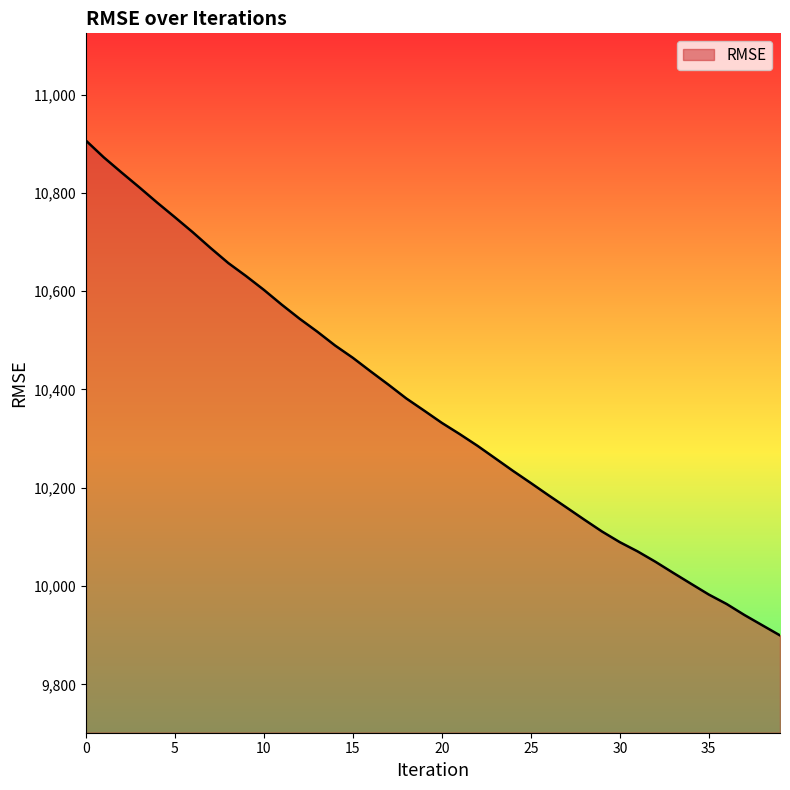

True or false: there are more than 2 points higher than both neighbors.

False